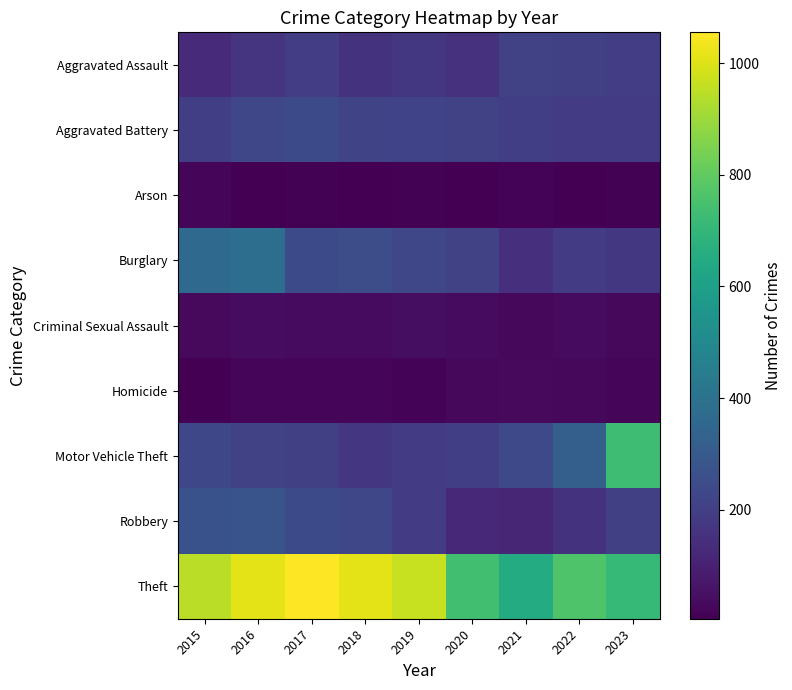

Which series has the largest range (max minus min)?

Motor Vehicle Theft